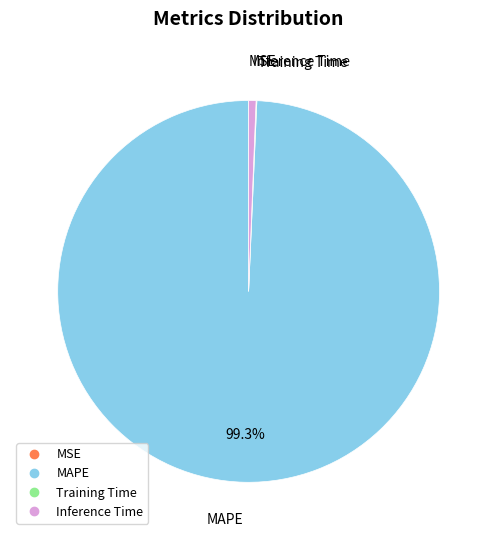

Is there a majority slice in this chart?

Yes